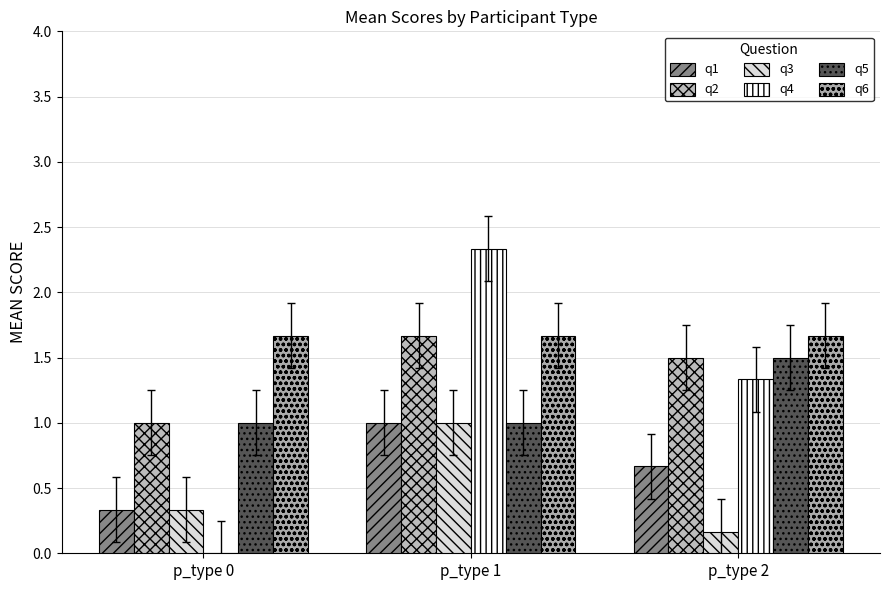

Which category has the lowest value in the q4 series?

p_type 0